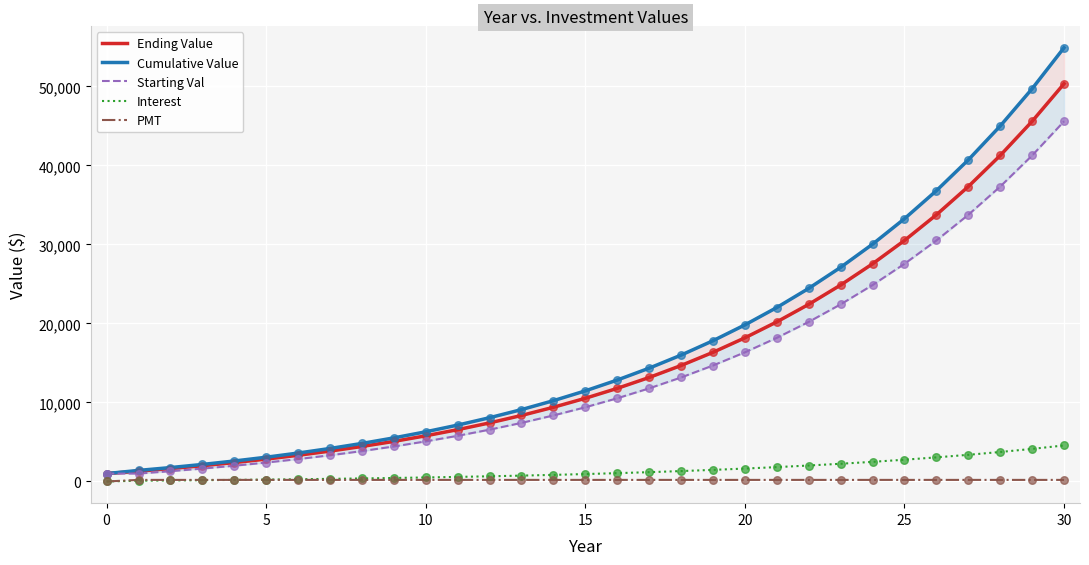

Which series contains the highest Y value?

Cumulative Value